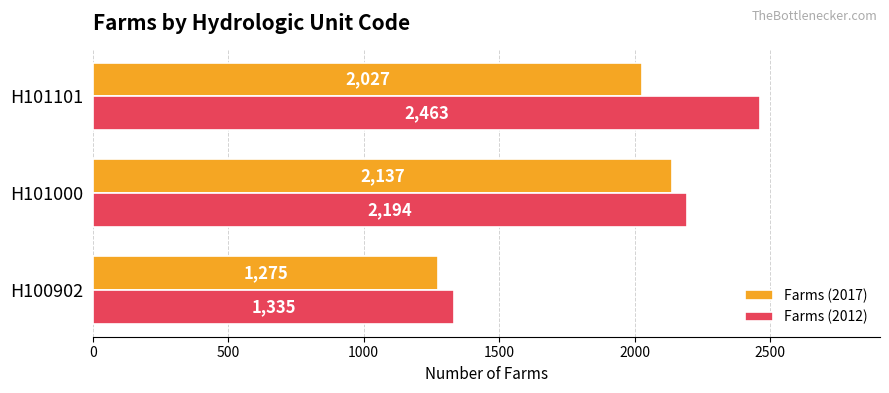

At which category is the sum across all series the highest?

H101101